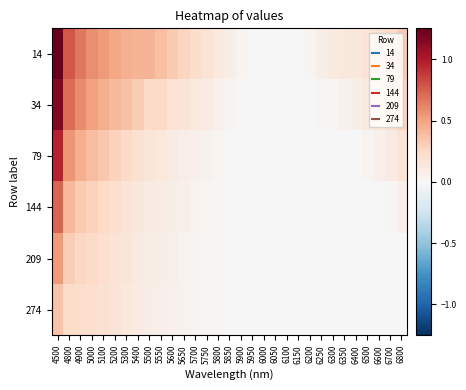

Which label corresponds to the smallest value in the chart?

5950